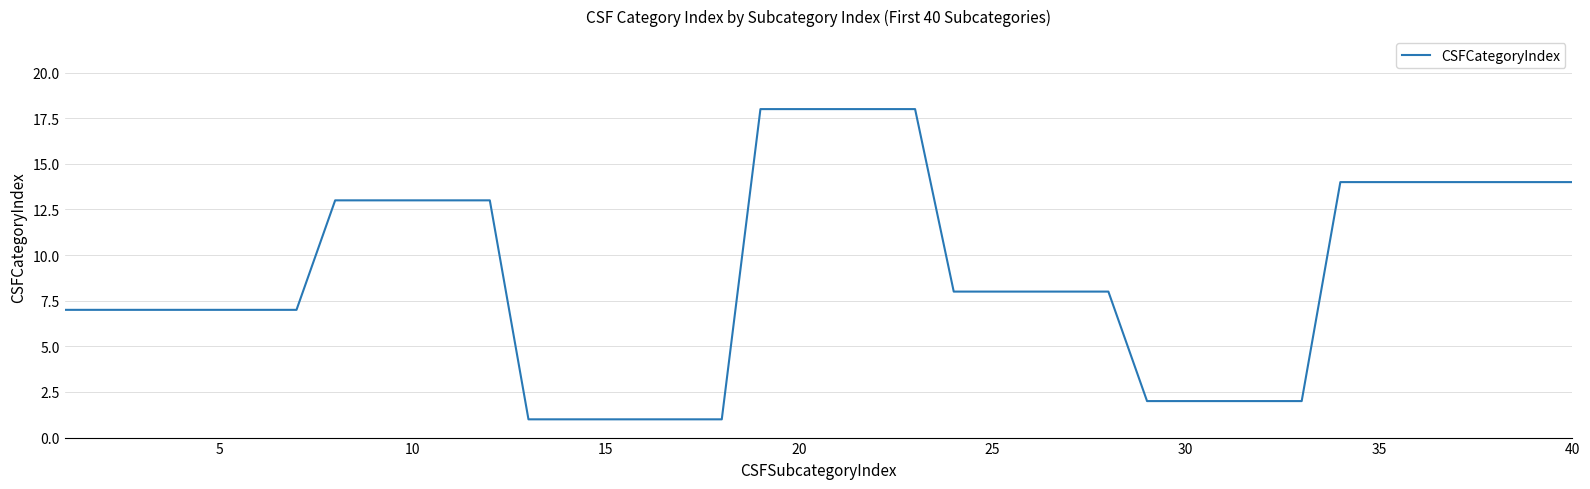

Reading left to right, transcribe all the data shown in this chart.

7	7	7	7	7	7	7	13	13	13	13	13	1	1	1	1	1	1	18	18	18	18	18	8	8	8	8	8	2	2	2	2	2	14	14	14	14	14	14	14